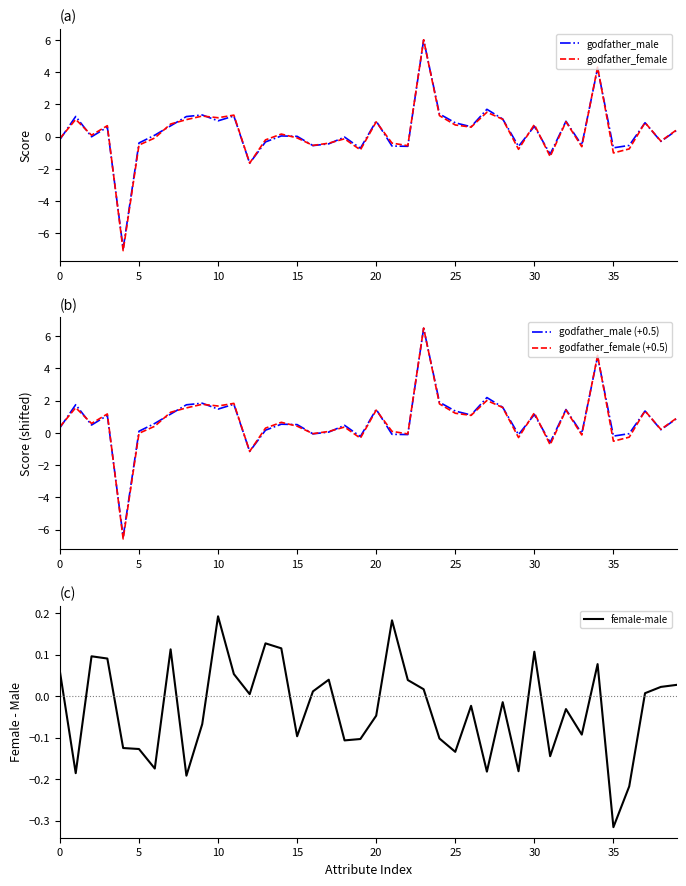

What is the minimum value for godfather_male?

-6.9